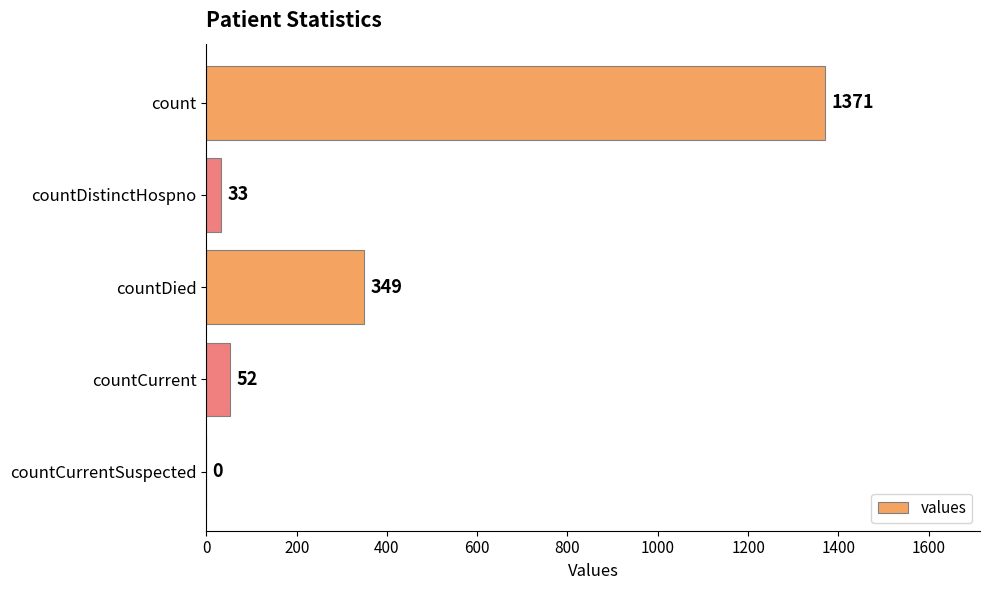

True or false: the data shows -565 at countCurrentSuspected.

False